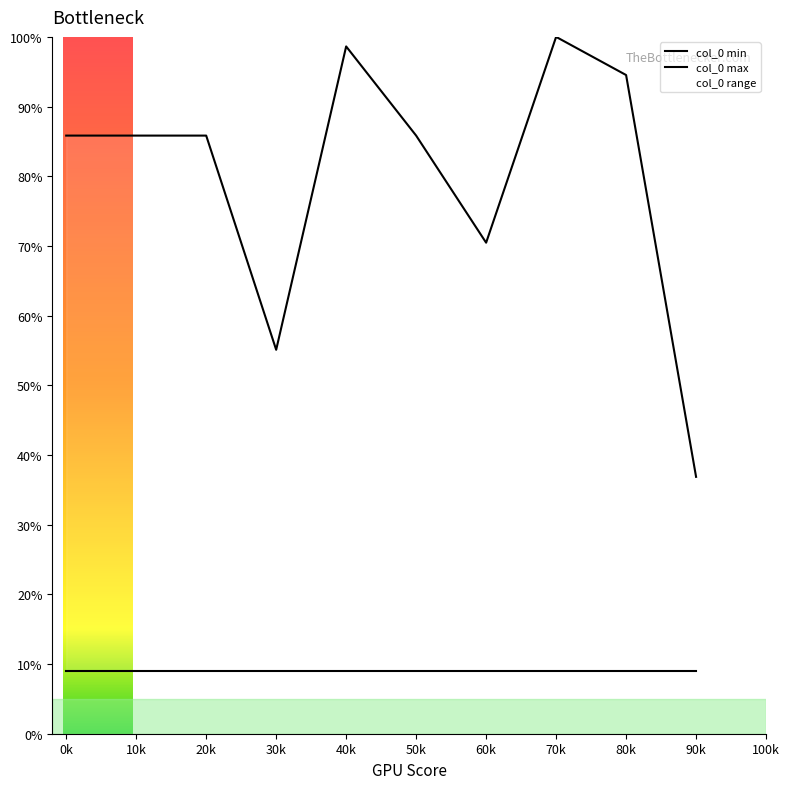

True or false: col_0 min and col_0 max cross at least once.

False